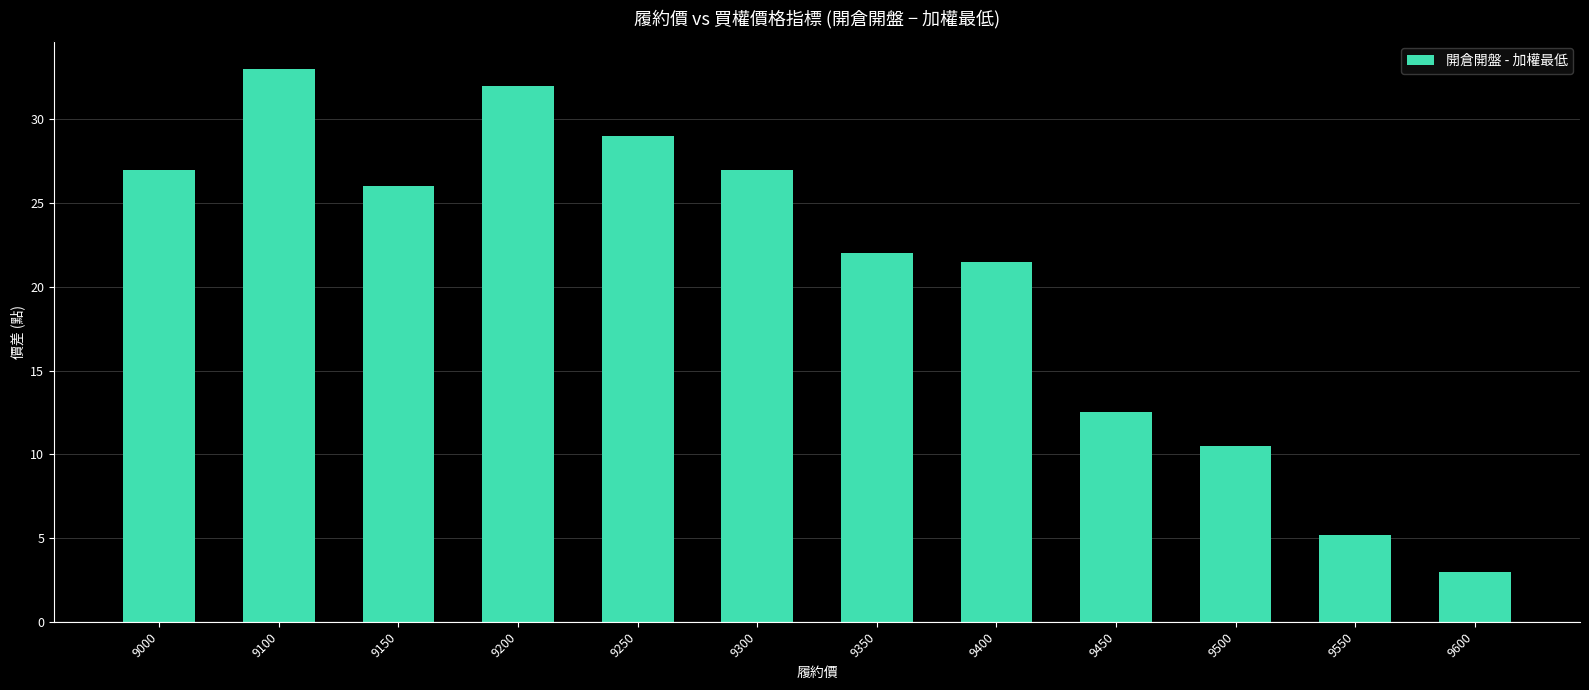

What is the sum of the values at 9400 and 9100?

54.5